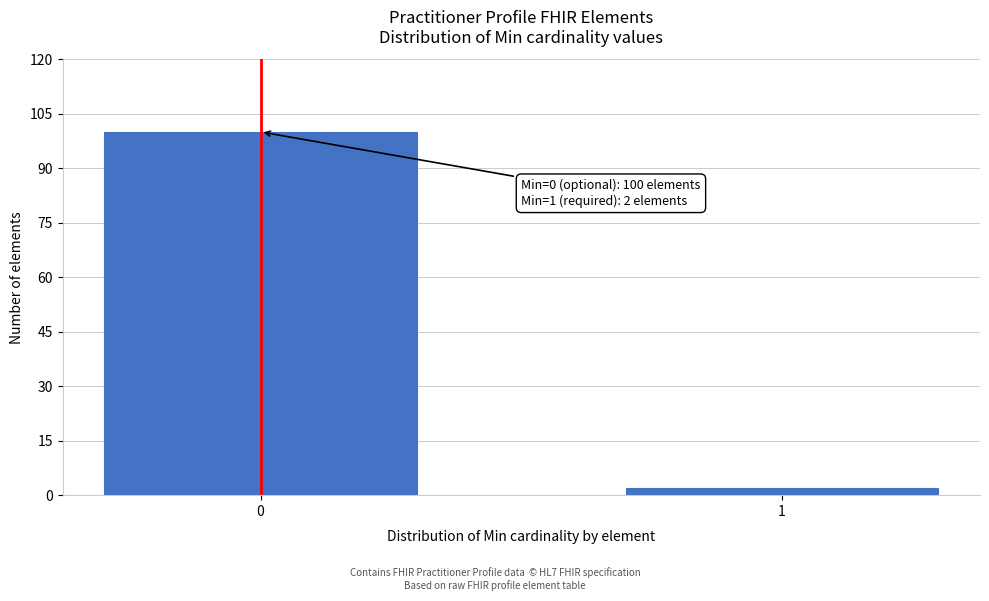

Reading left to right, extract all data points from this chart.

0=100	1=2